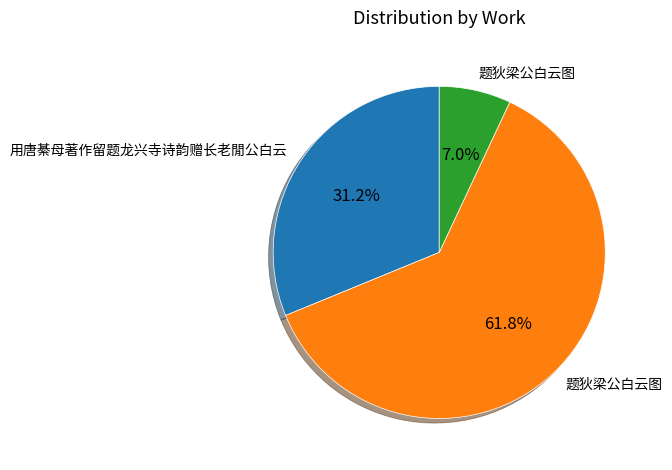

Is there a majority slice in this chart?

Yes